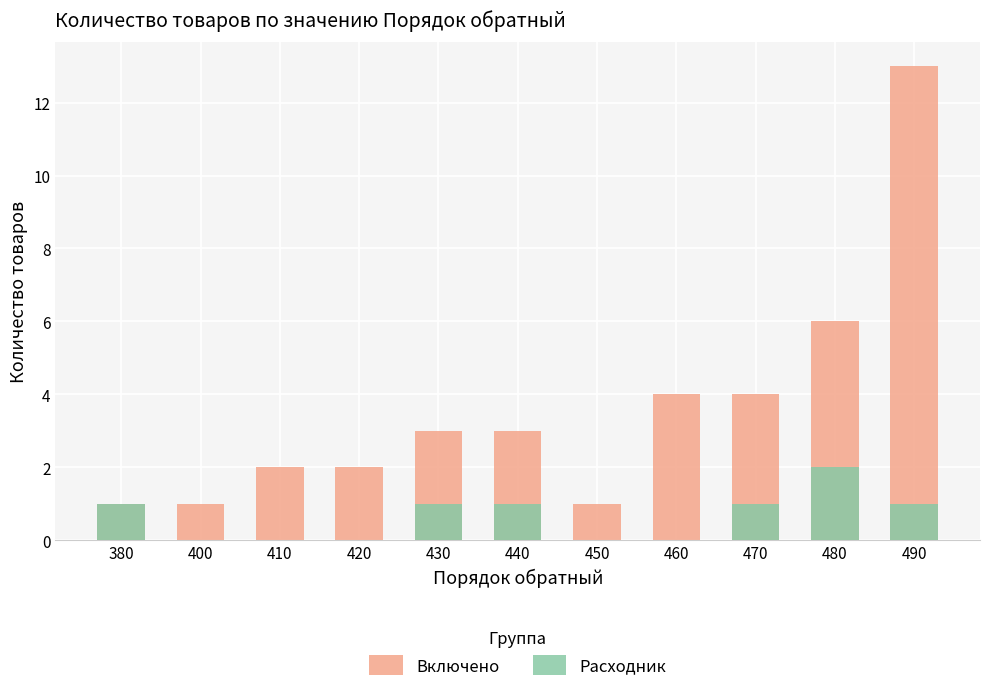

What is the sum of all Включено values?

40